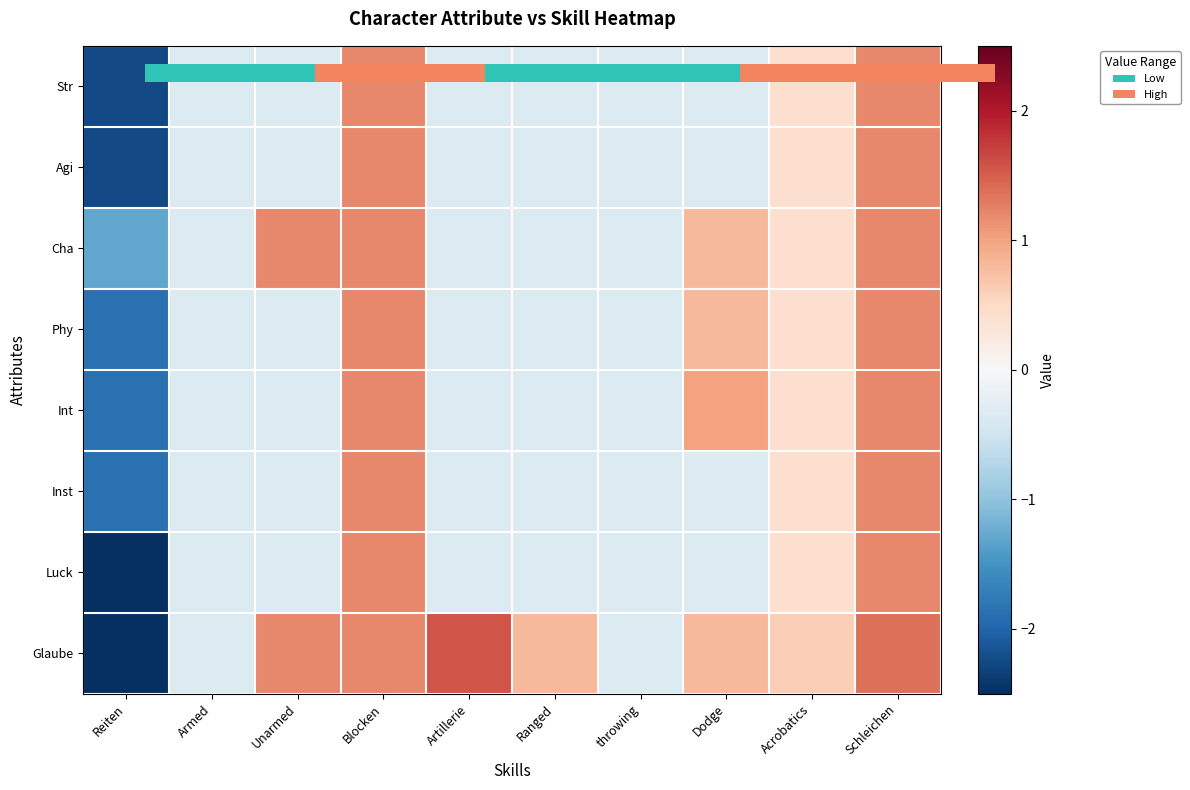

What is the total value across all series at Armed?

-2.7